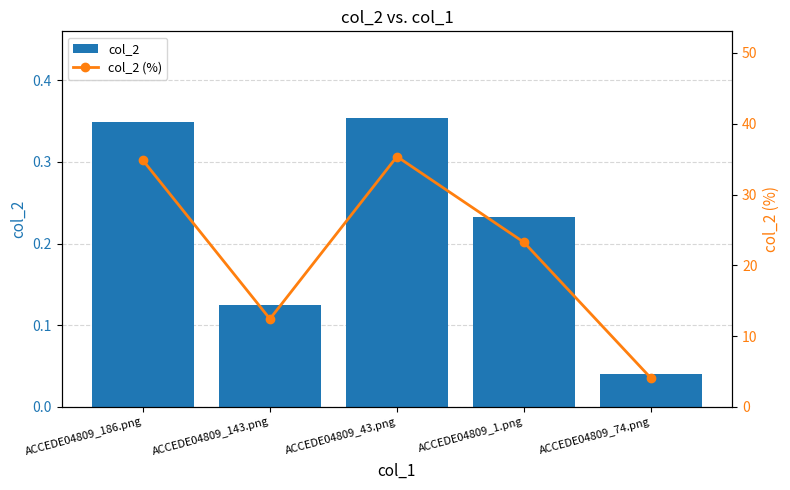

What is the difference between the col_2 values at ACCEDE04809_186.png and ACCEDE04809_74.png?

0.3